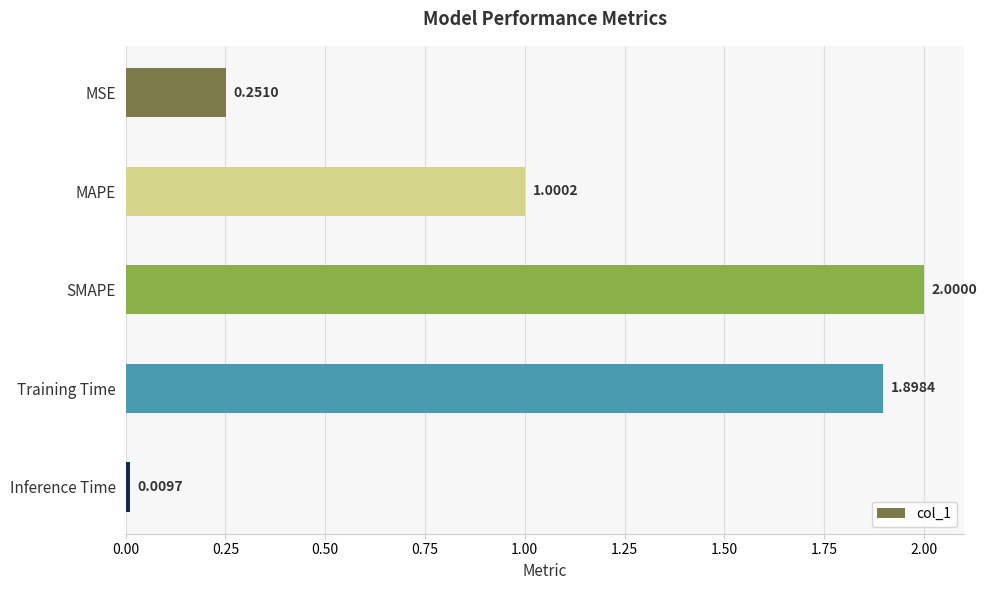

How many bars are there in total?

5